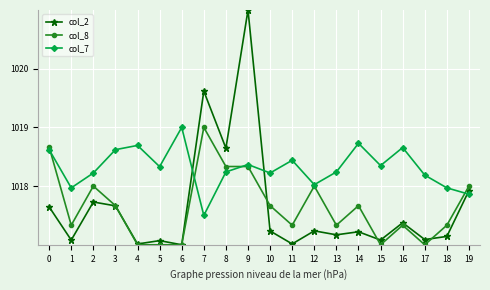

True or false: col_7 and col_2 intersect in this chart.

True